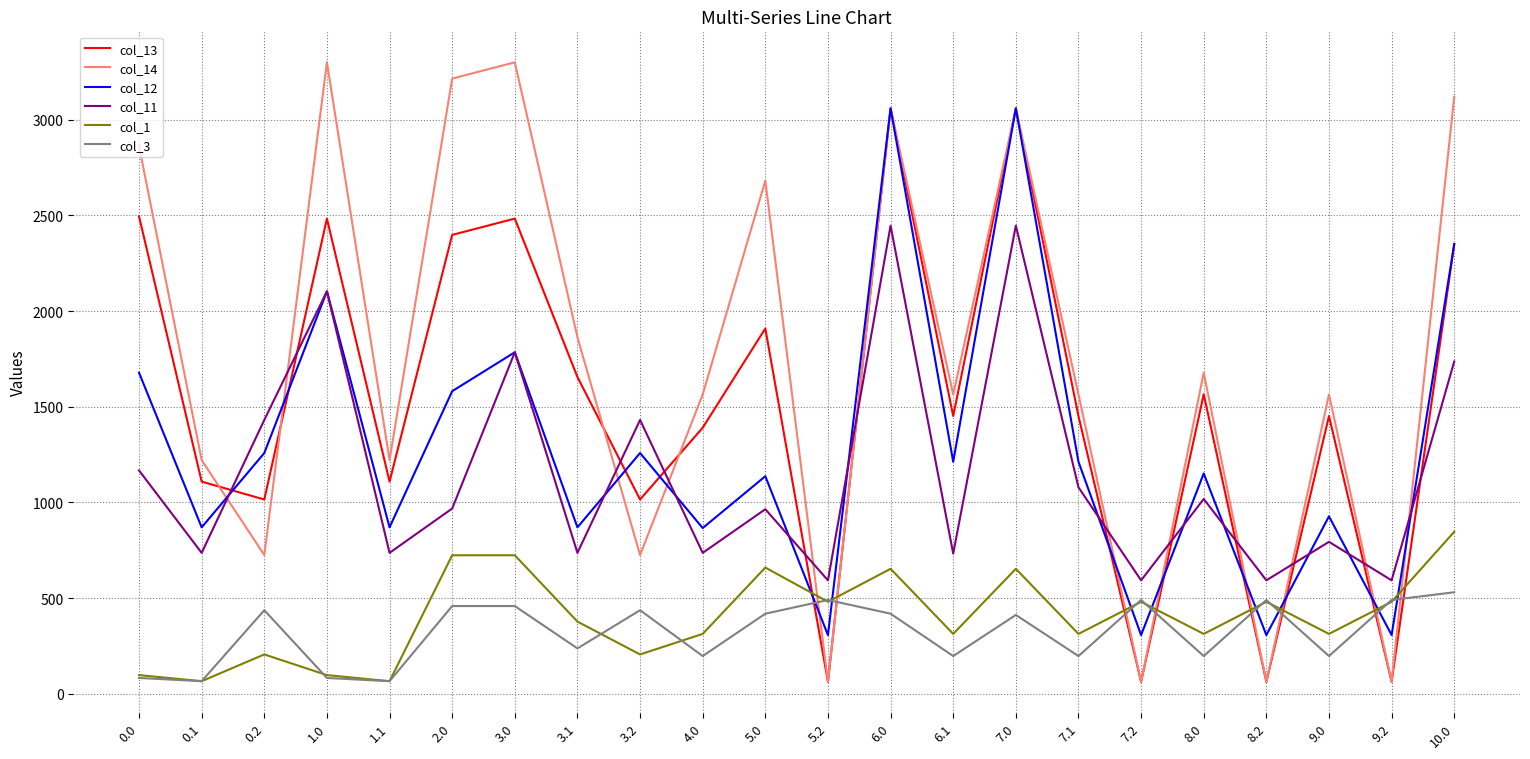

What is the smallest value displayed?

62.4